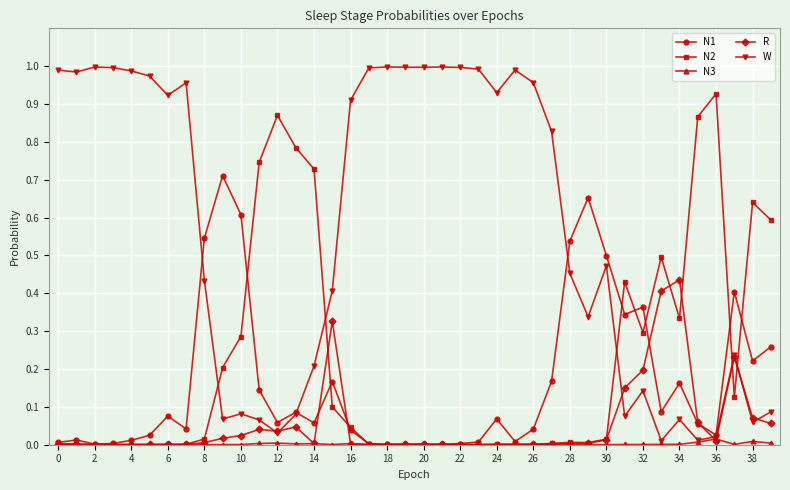

Rank the series by their maximum value, from lowest to highest.

N3, R, N1, N2, W